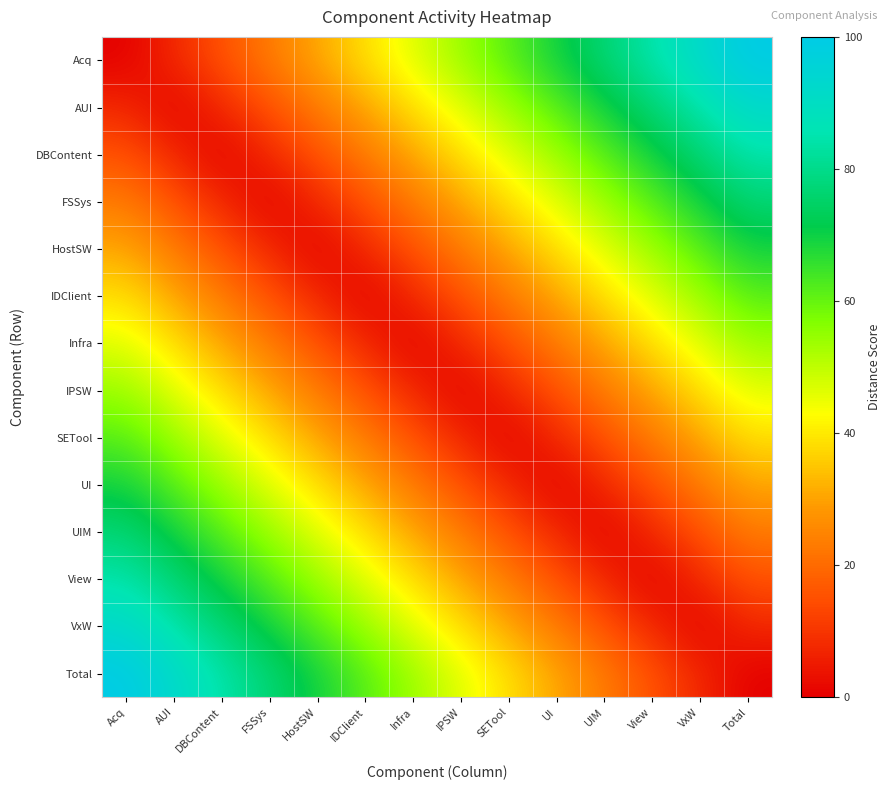

At FSSys, list the series in order from smallest to largest.

FSSys, DBContent, HostSW, AUI, IDClient, Acq, Infra, IPSW, SETool, UI, UIM, View, VxW, Total